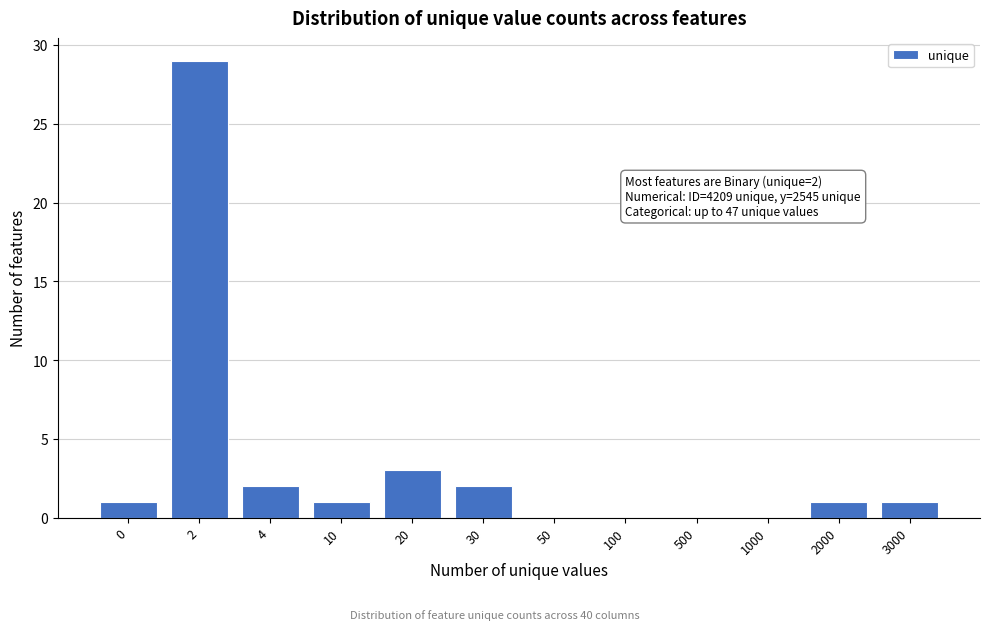

Reading left to right, what are all the values shown in this chart?

0=1	2=29	4=2	10=1	20=3	30=2	50=0	100=0	500=0	1000=0	2000=1	3000=1